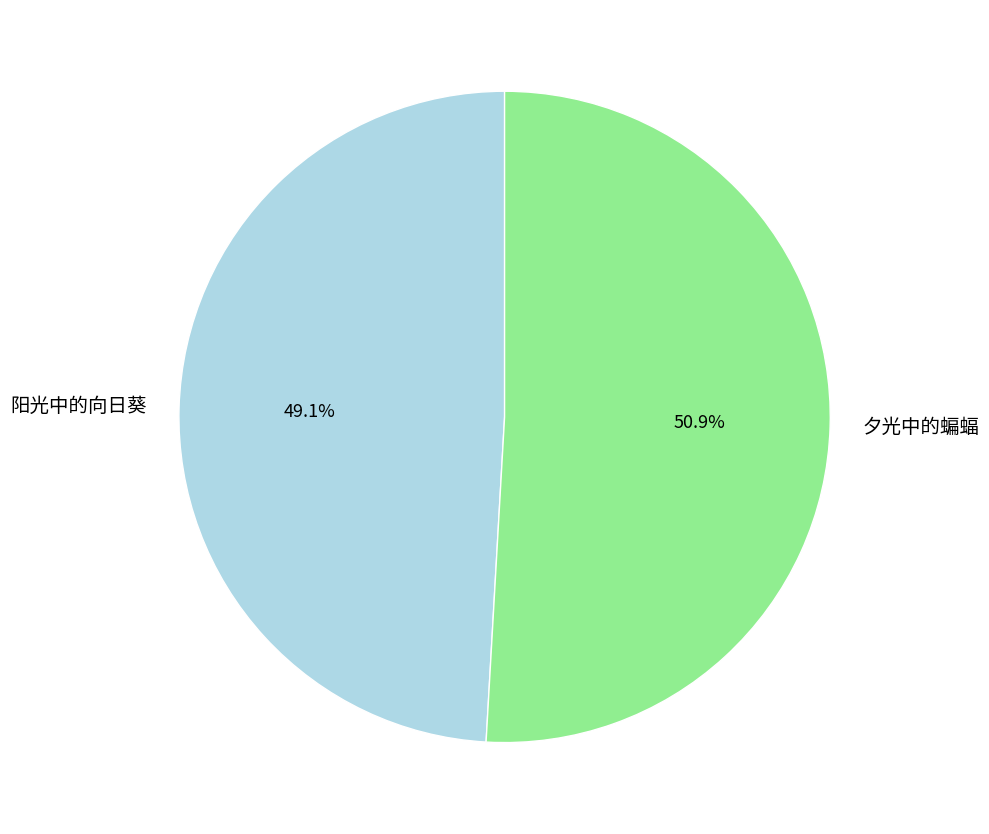

The 阳光中的向日葵 slice represents 42% of the pie. True or false?

False